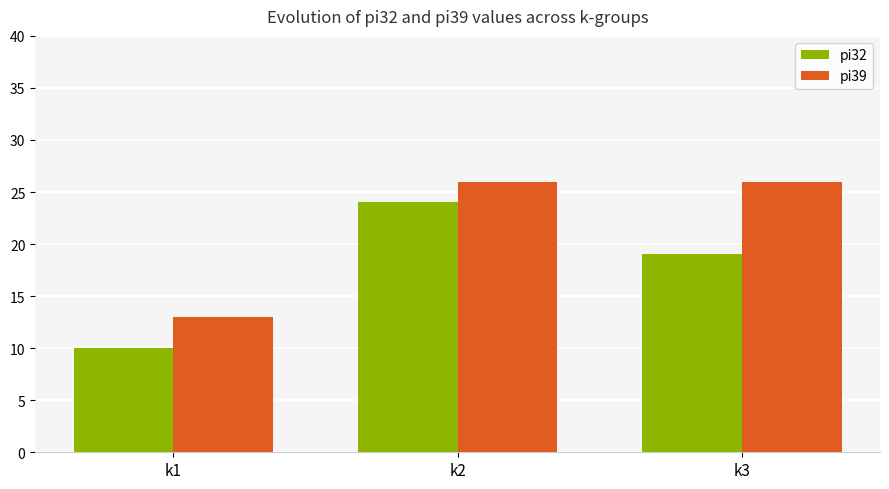

How many values in the pi39 series are below 26?

1